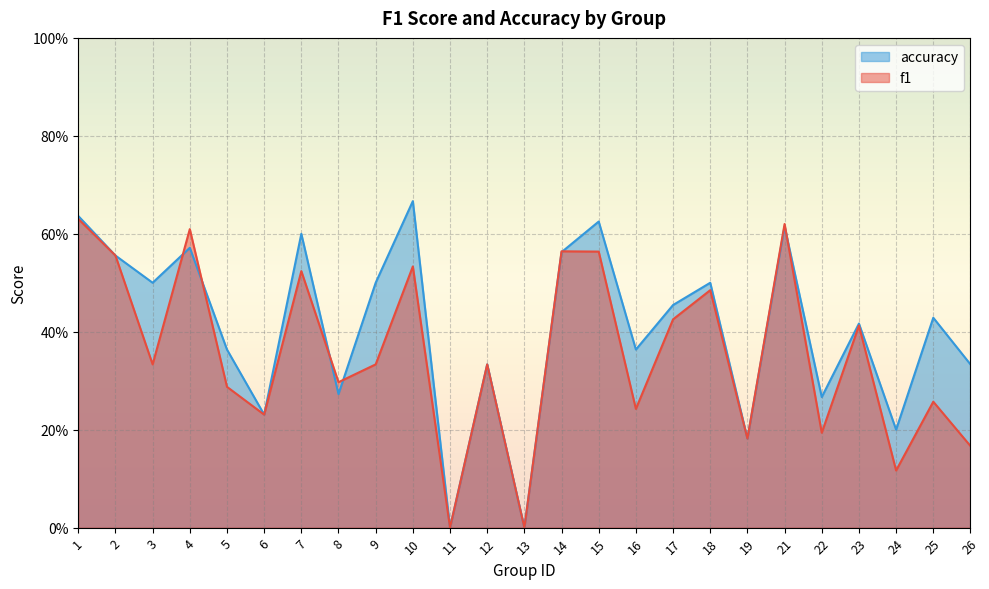

Read the accuracy value at 1.

0.6